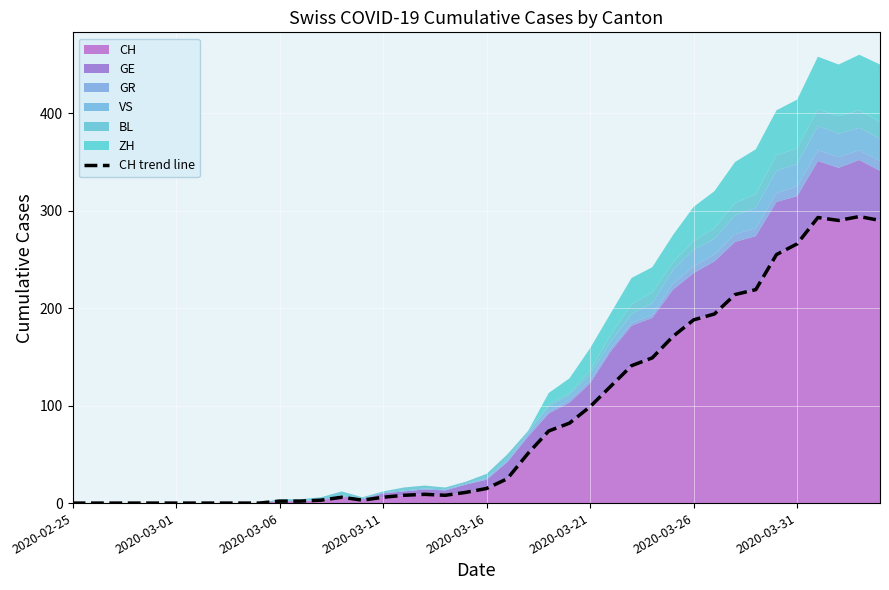

What position from the right is 19?

21